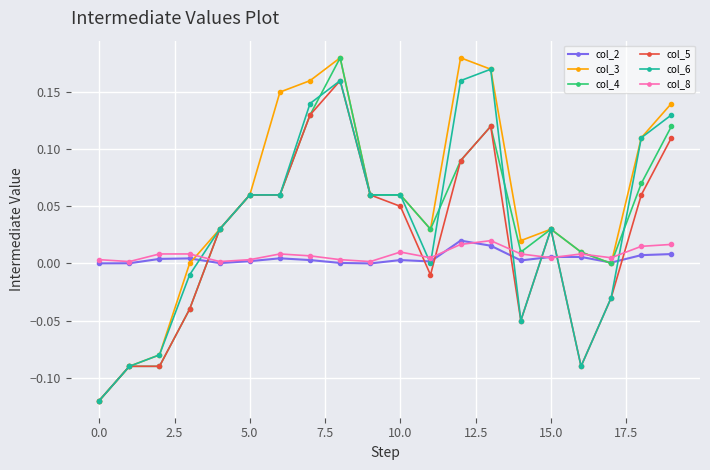

True or false: col_4 has more than 1 interior local peaks.

True